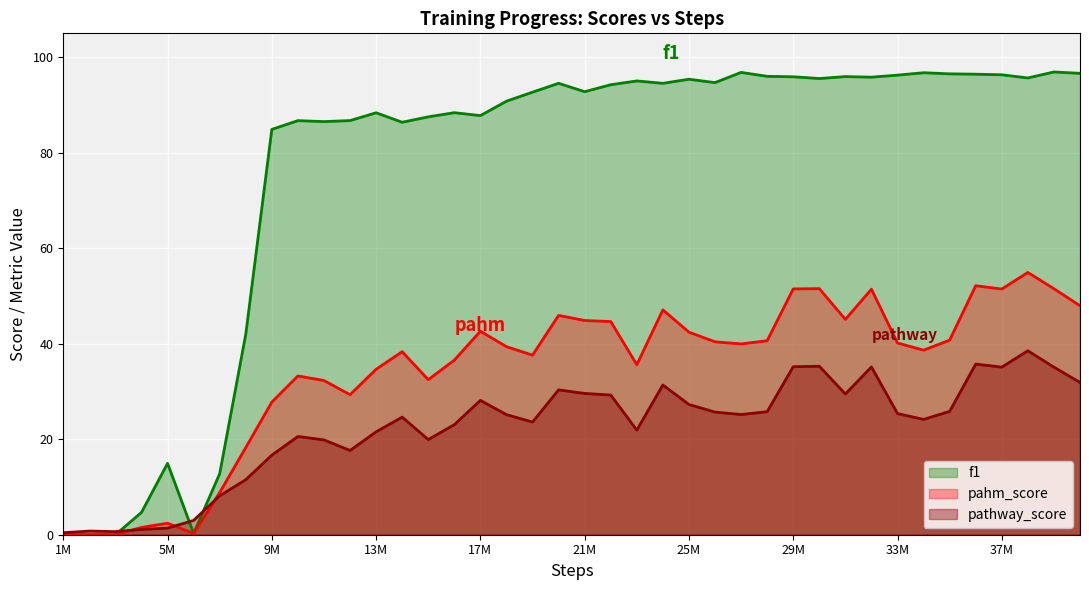

Does the chart display data point markers on the line(s)?

No